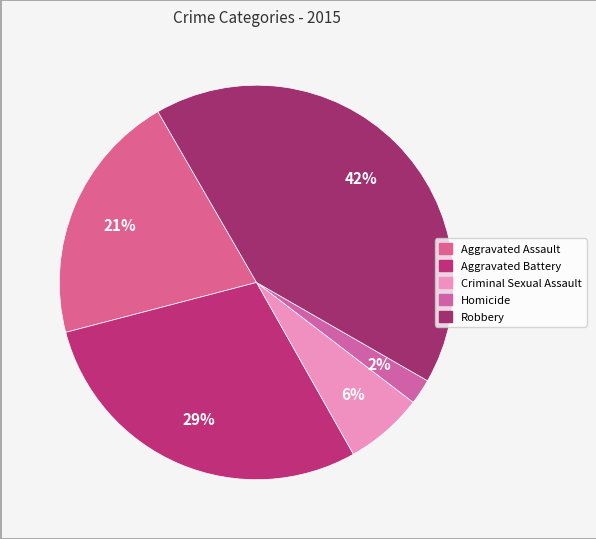

Rank the categories by value from highest to lowest.

Robbery, Aggravated Battery, Aggravated Assault, Criminal Sexual Assault, Homicide